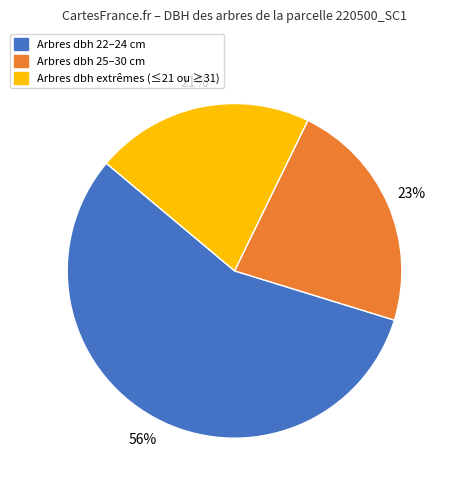

Which has a higher value, Arbres dbh extrêmes (≤21 ou ≥31) or Arbres dbh 25–30 cm?

Arbres dbh 25–30 cm